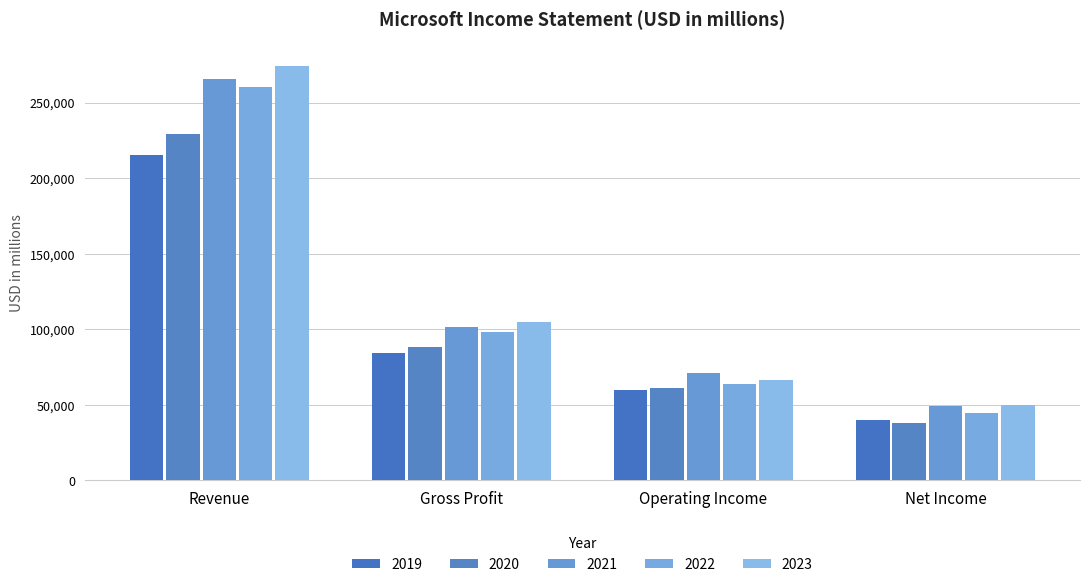

Is it true that 2020 equals 15177 at Net Income?

False